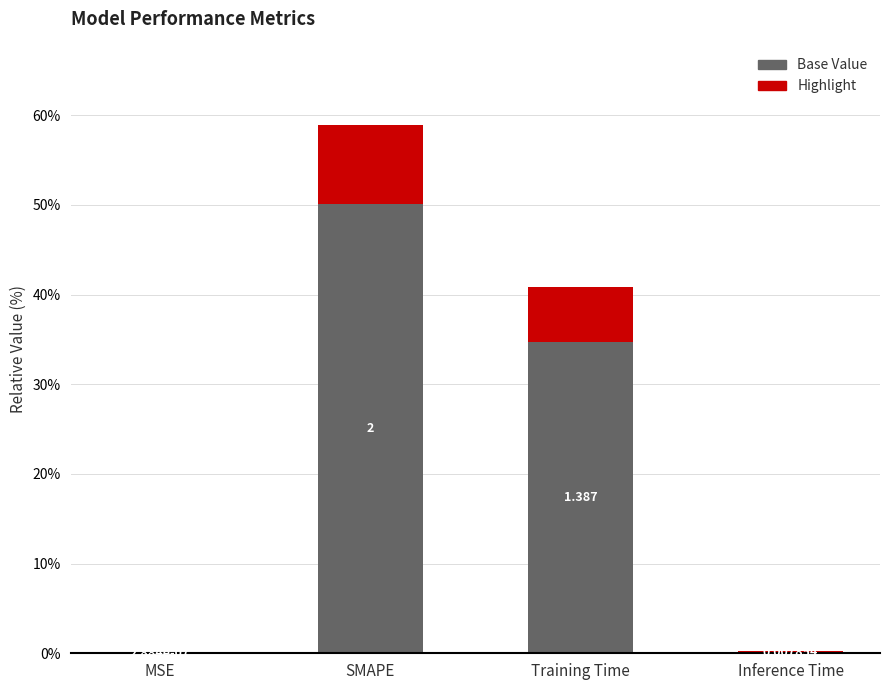

What is the sum of the Base Value values at MSE and SMAPE?

50.1